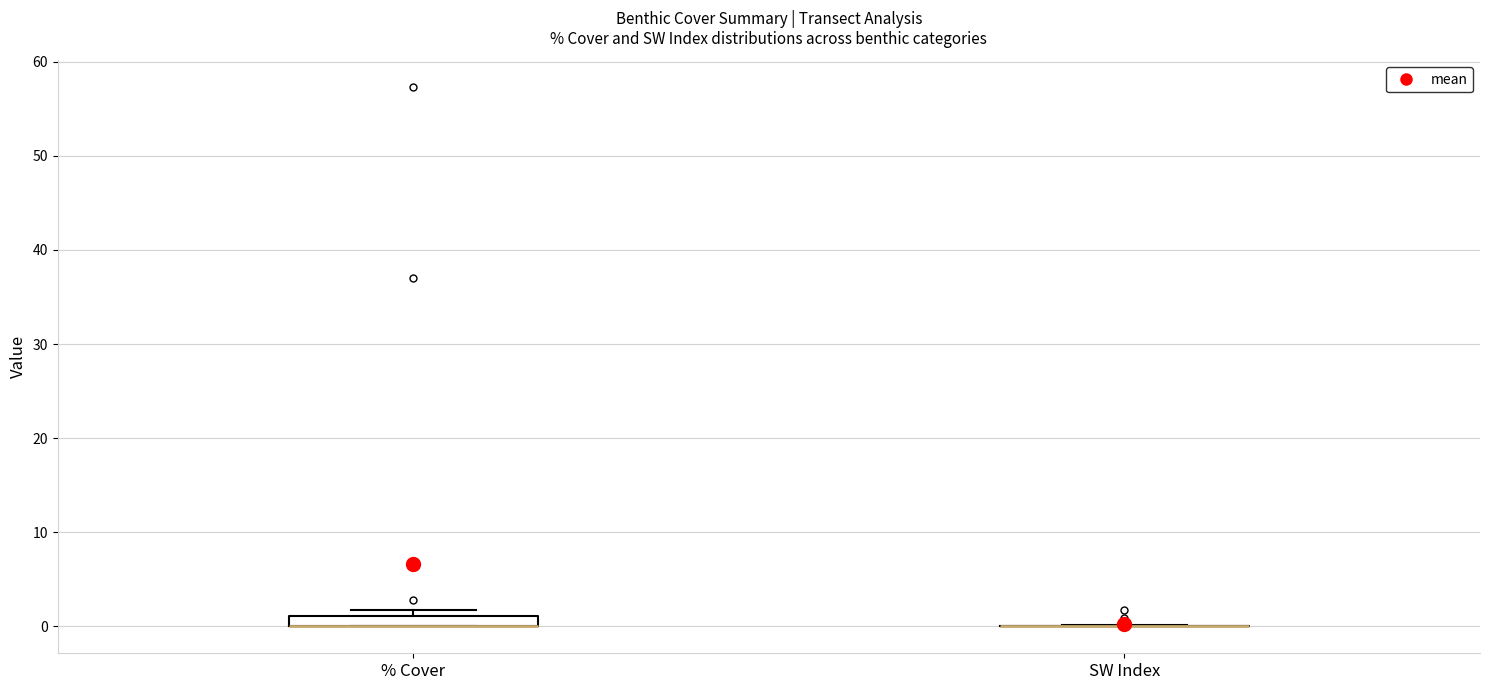

Where is the lower edge of the box for % Cover on the y-axis? The values are not printed on the chart, so give them approximately, as read against the axis.

0